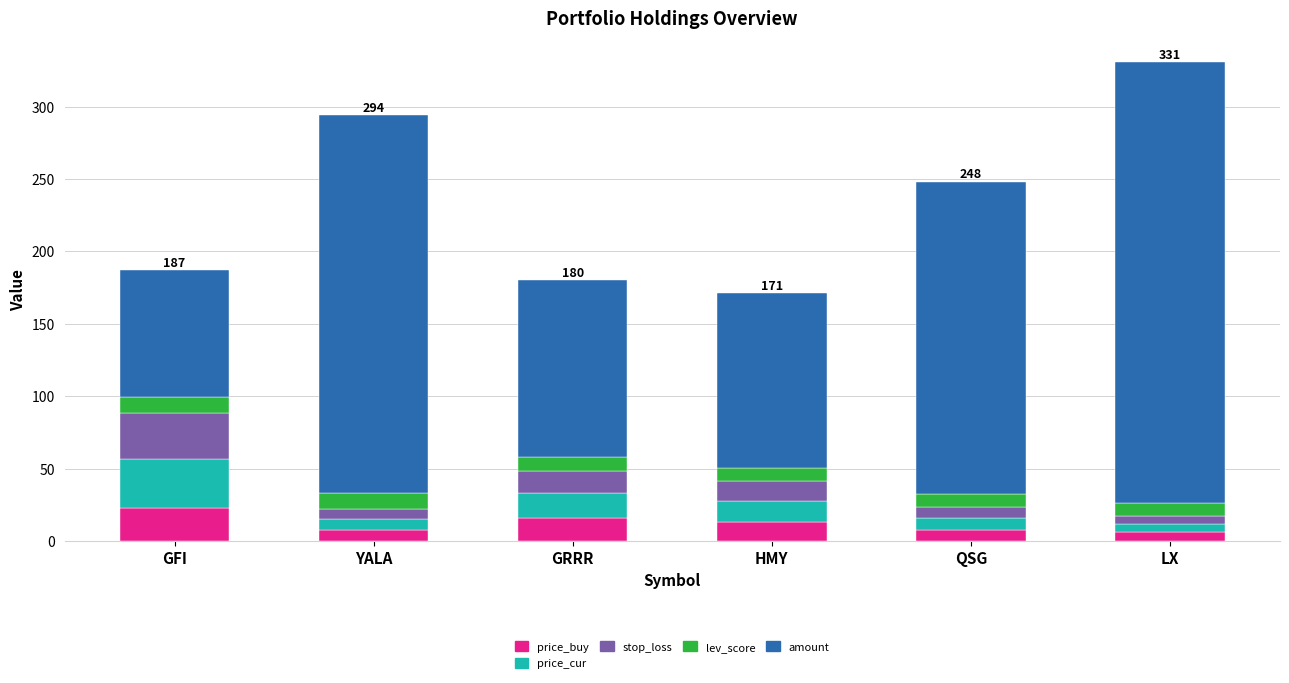

How many bars are there in total?

6